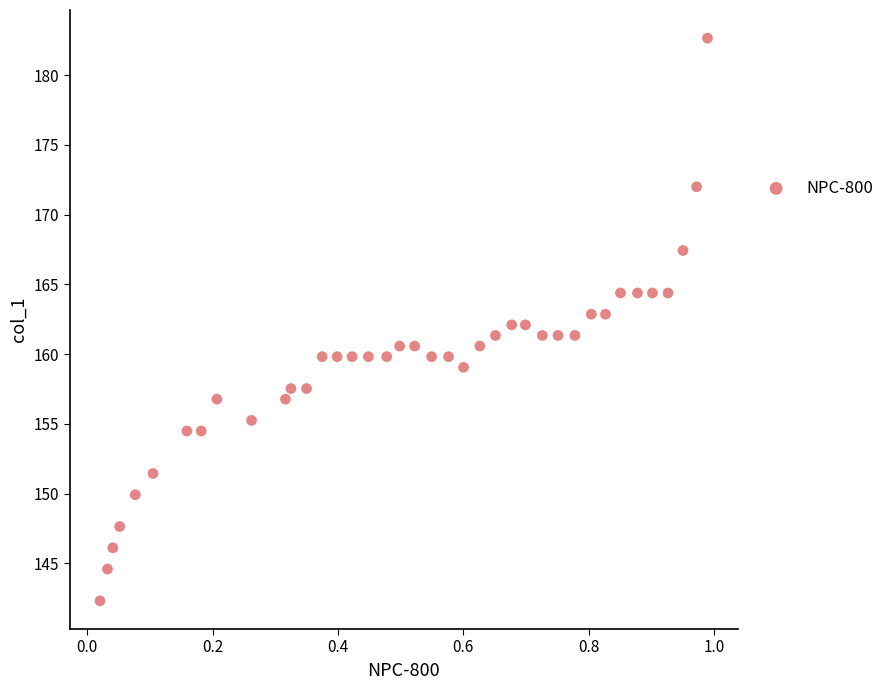

What is the range of Y values (max minus min)?

40.3